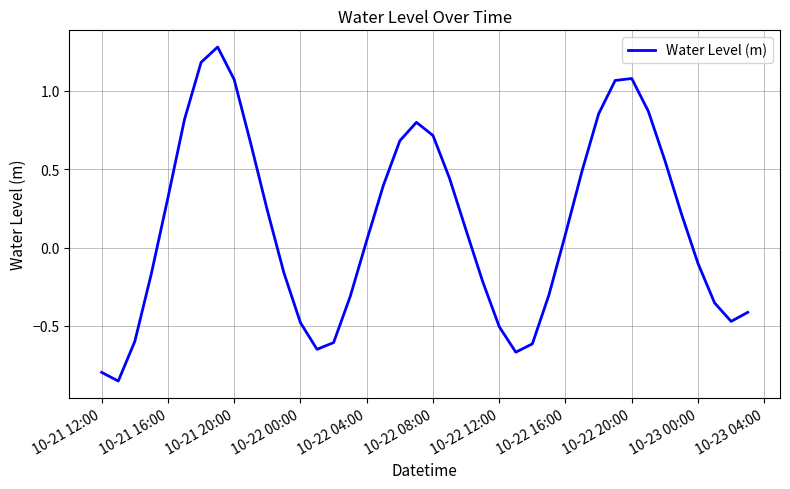

What is the greatest value displayed?

1.3